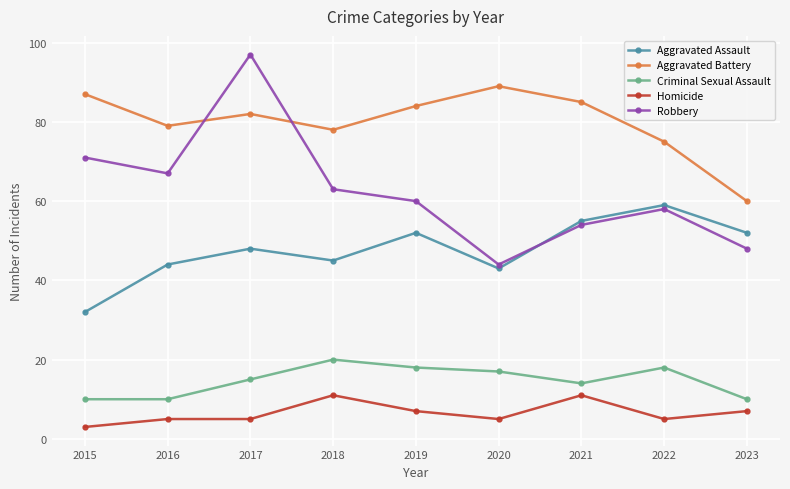

What are all the series names shown in the legend?

Aggravated Assault, Aggravated Battery, Criminal Sexual Assault, Homicide, Robbery